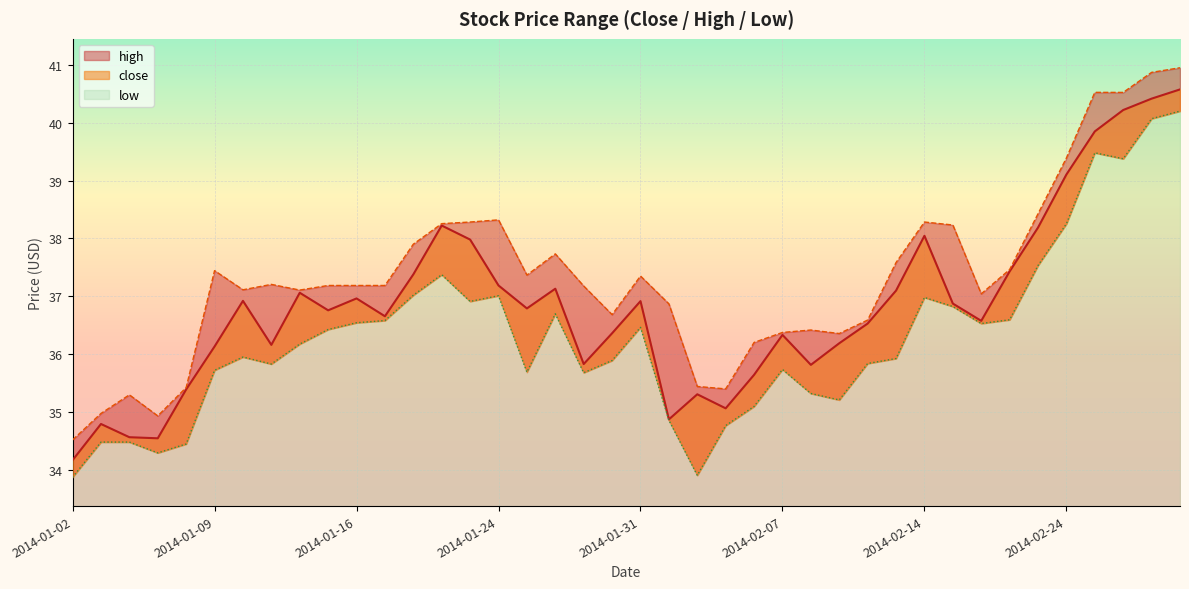

Is it true that low equals 37.0 at 2014-01-24?

True